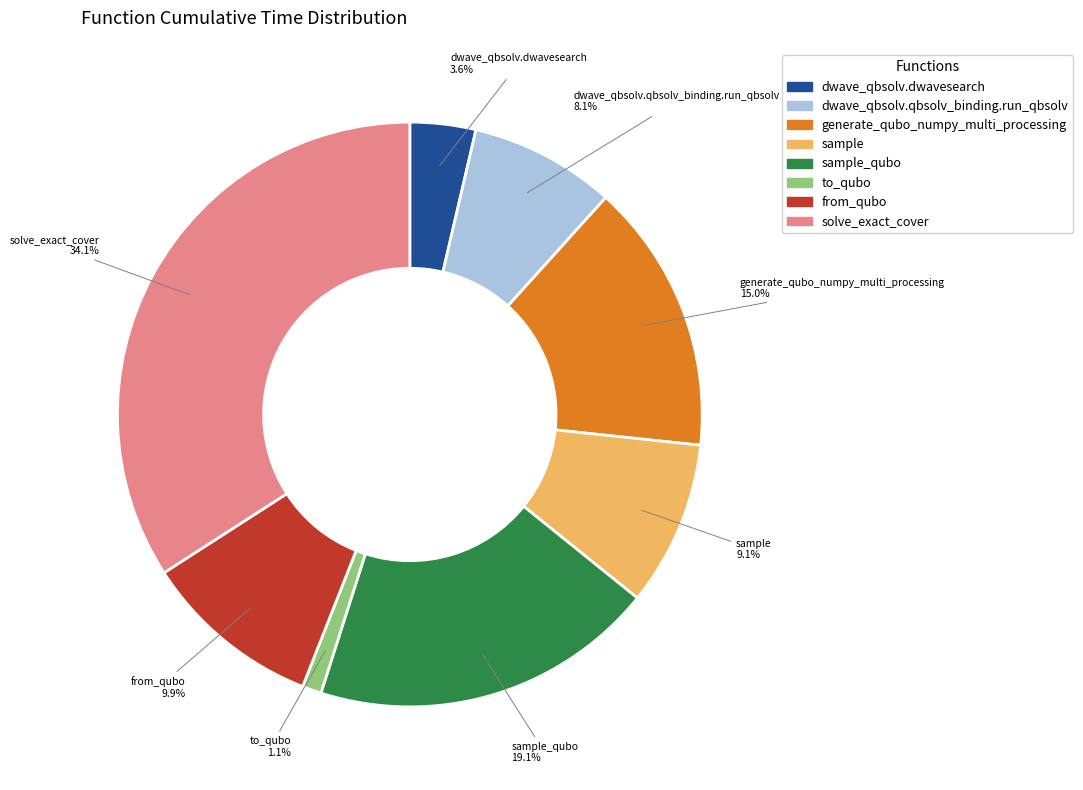

Rank the categories by value from lowest to highest.

to_qubo, dwave_qbsolv.dwavesearch, dwave_qbsolv.qbsolv_binding.run_qbsolv, sample, from_qubo, generate_qubo_numpy_multi_processing, sample_qubo, solve_exact_cover